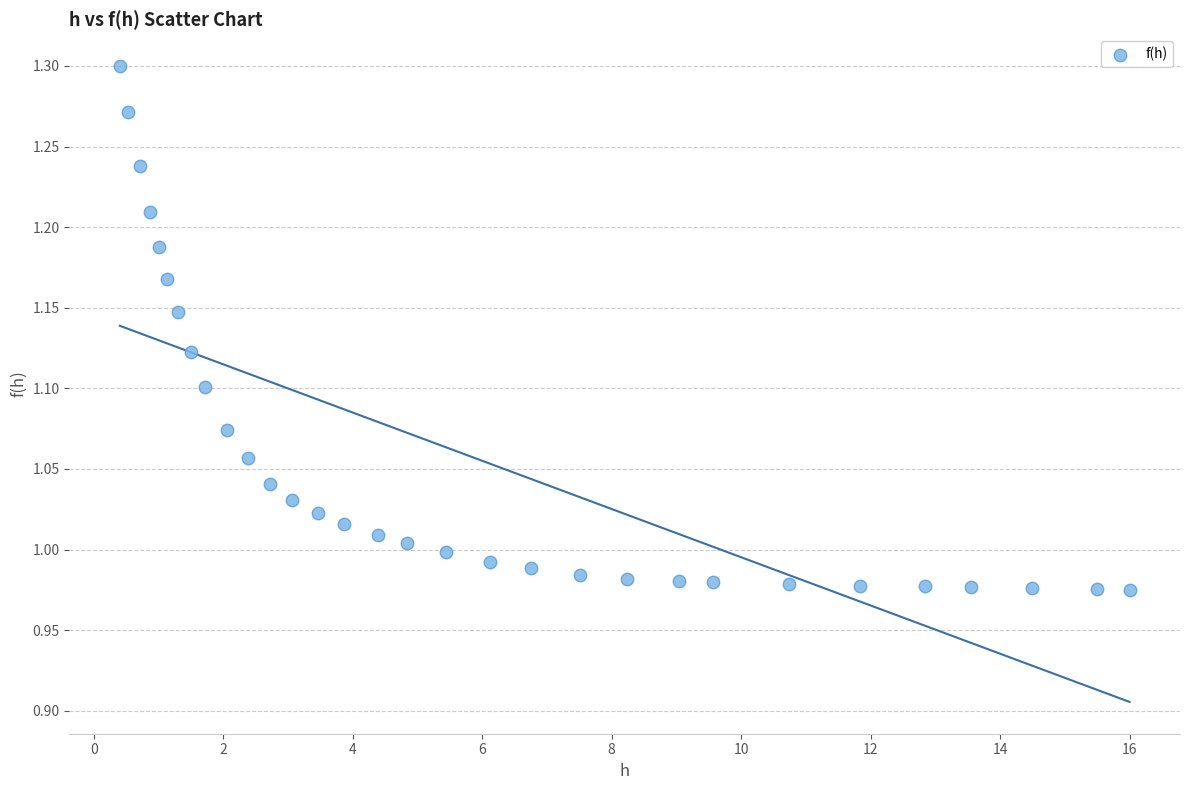

What is the range of X values (max minus min)?

15.6